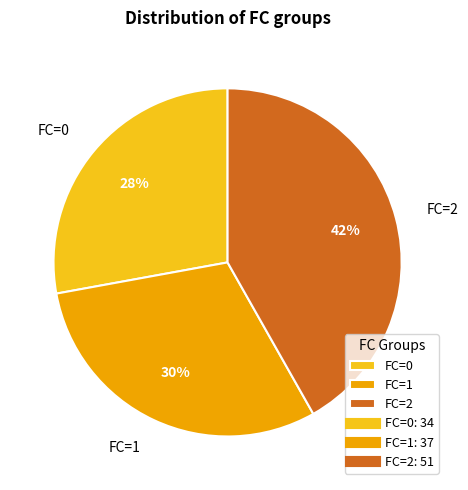

To the nearest percent, what is the average slice percentage?

33%